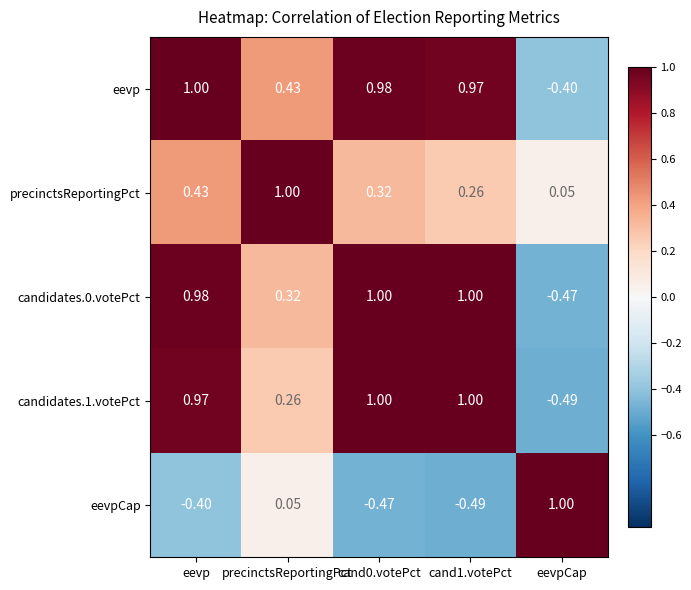

What is the total value across all series at eevp?

3.0